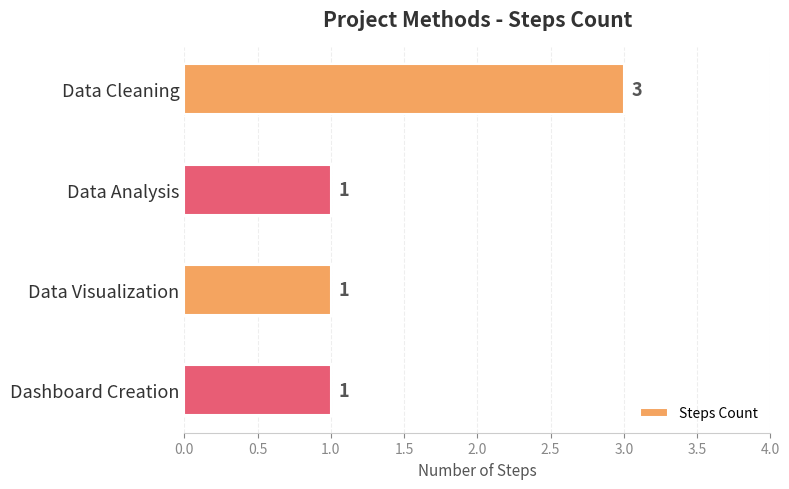

What is the difference between the maximum and second lowest values?

2